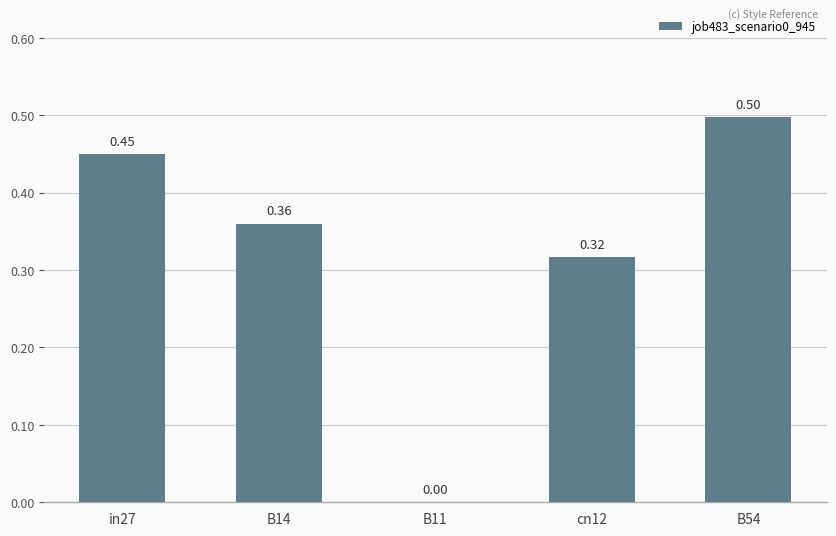

How many values are above zero?

4